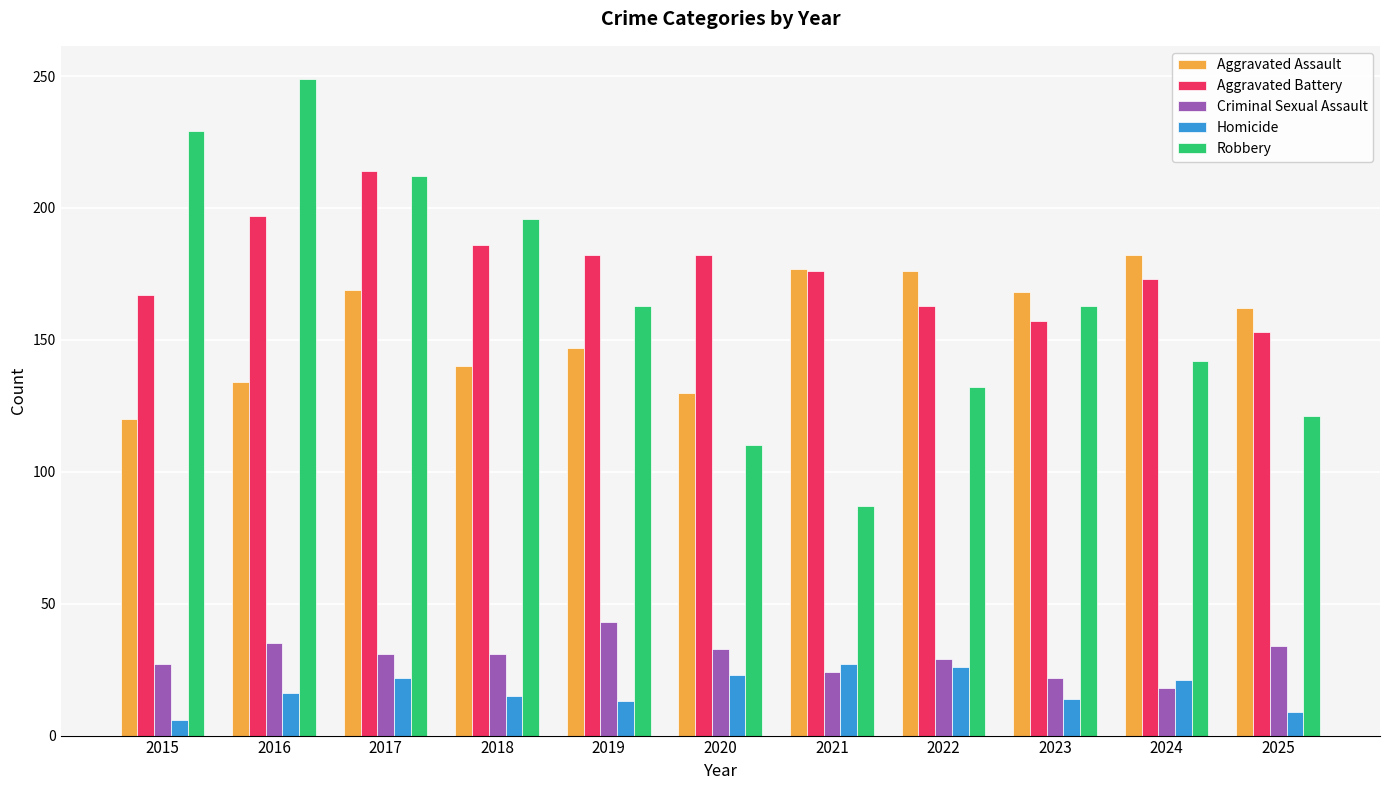

What is the total value across all series at 2023?

524